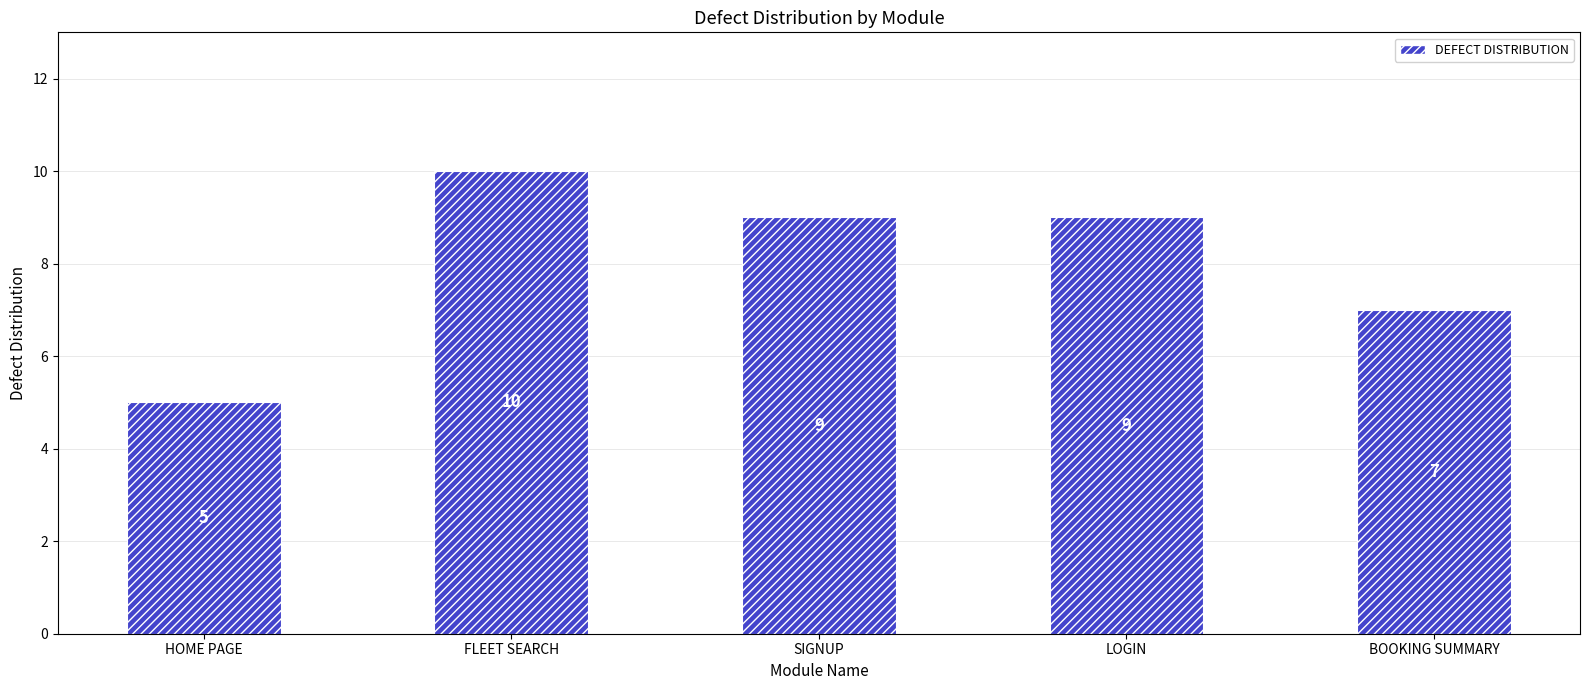

What is the sum of the values at HOME PAGE and SIGNUP?

14